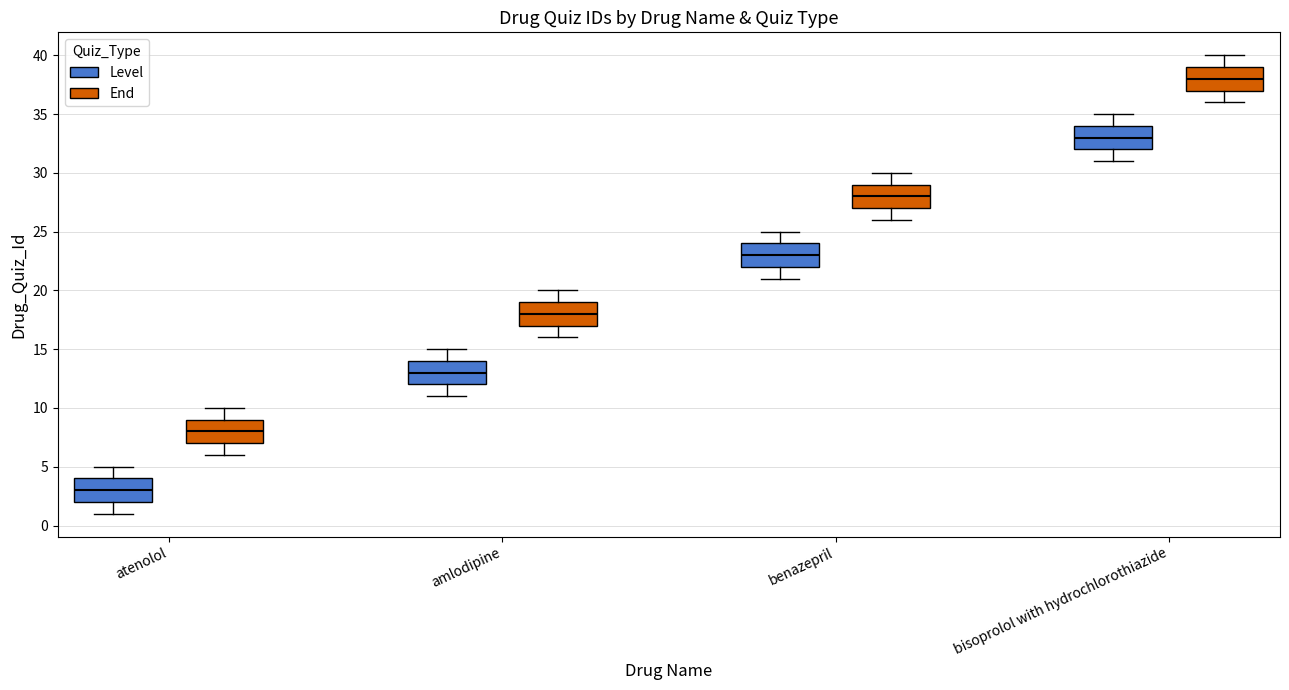

Where is the lower edge of the box for amlodipine (Level) on the y-axis? The values are not printed on the chart, so give them approximately, as read against the axis.

12